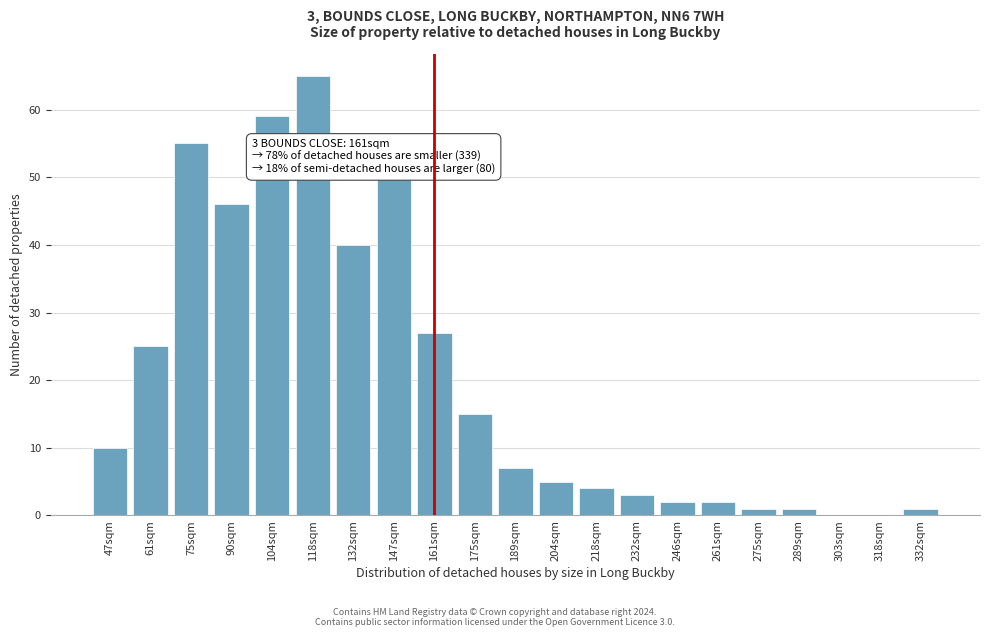

Reading left to right, list all the values displayed in this chart.

47sqm=10	61sqm=25	75sqm=55	90sqm=46	104sqm=59	118sqm=65	132sqm=40	147sqm=50	161sqm=27	175sqm=15	189sqm=7	204sqm=5	218sqm=4	232sqm=3	246sqm=2	261sqm=2	275sqm=1	289sqm=1	303sqm=0	318sqm=0	332sqm=1